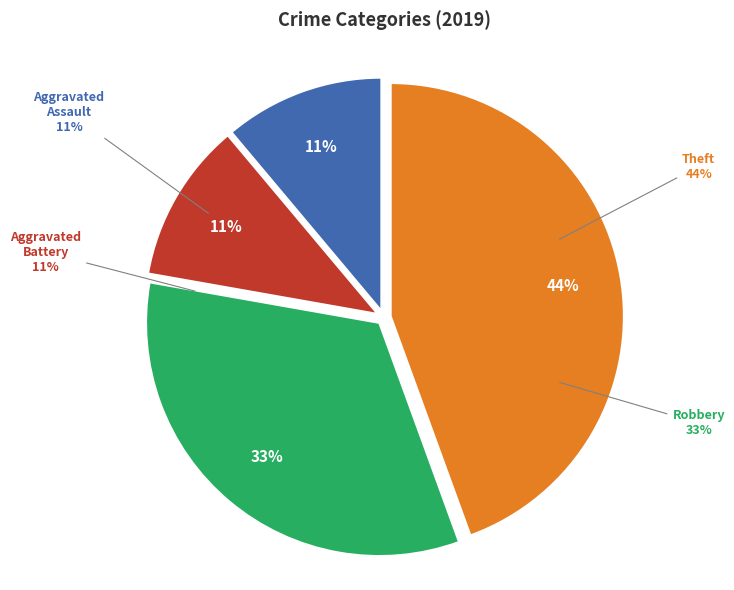

Count the number of slices in the pie.

4